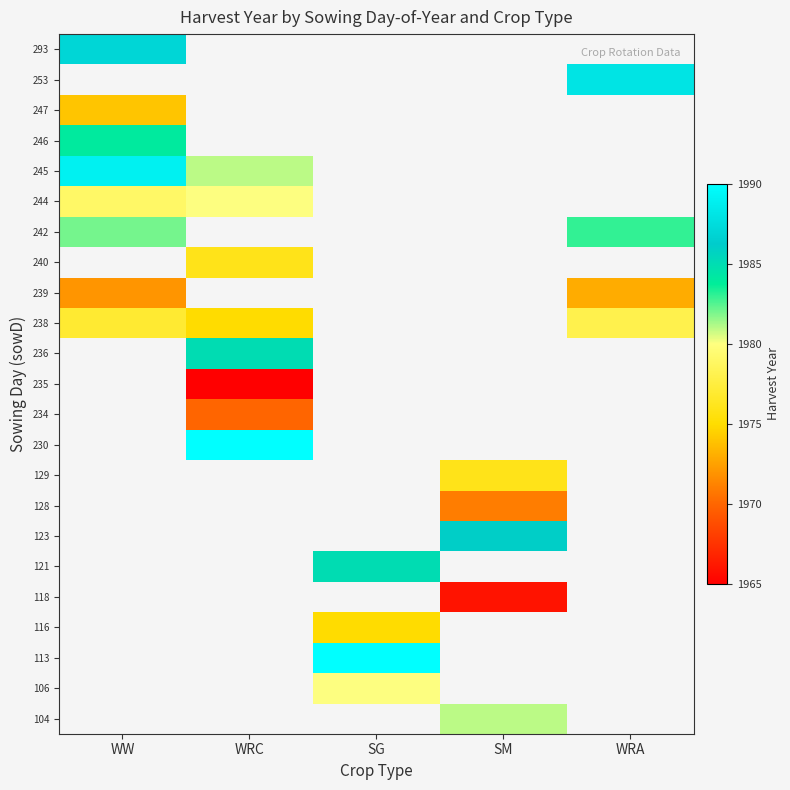

Is it true that 128 equals 1291.5 at SM?

False